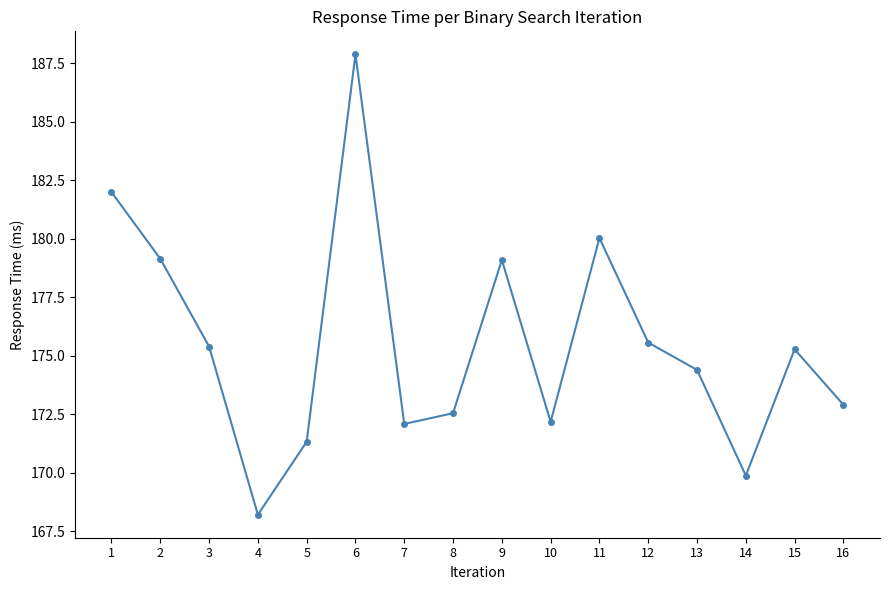

What is the smallest value displayed?

168.2